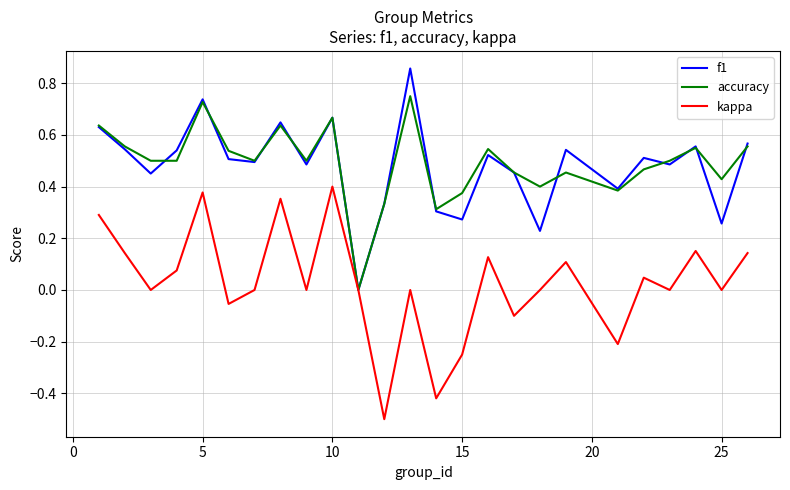

Rank the series by their maximum value, from lowest to highest.

kappa, accuracy, f1